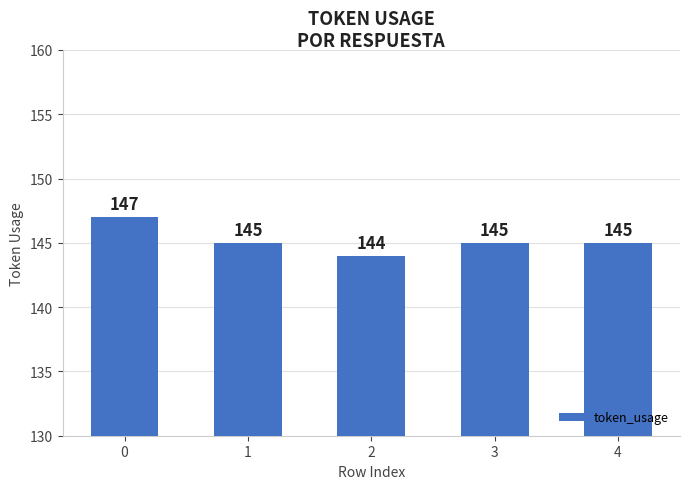

Approximately how many times larger is the value at 4 compared to 1?

1.0